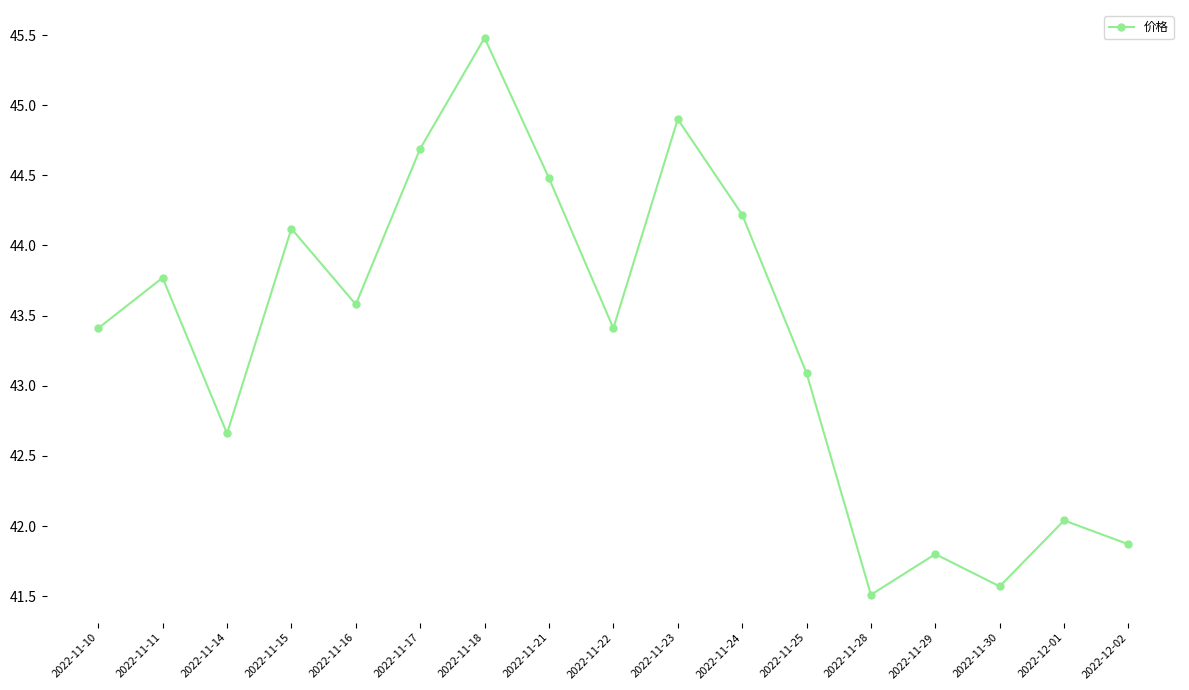

What is the label of the 16th point from the left?

2022-12-01